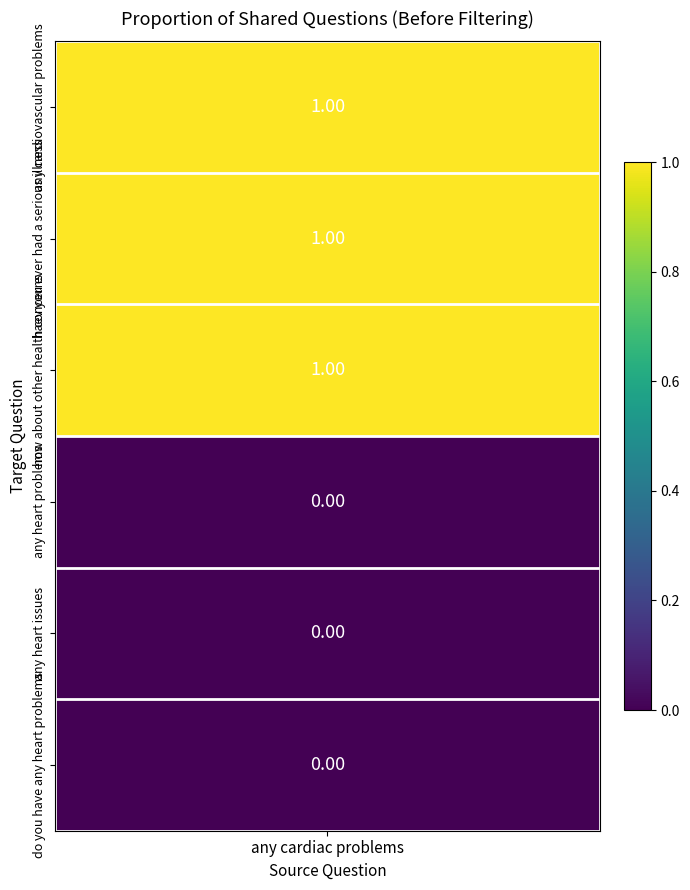

What is the maximum value shown in the chart?

1